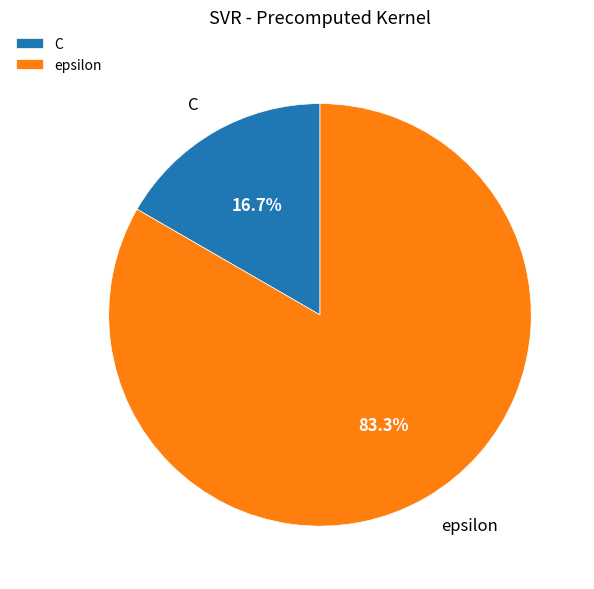

To the nearest percent, what is the difference between the epsilon and C slice percentages?

67%